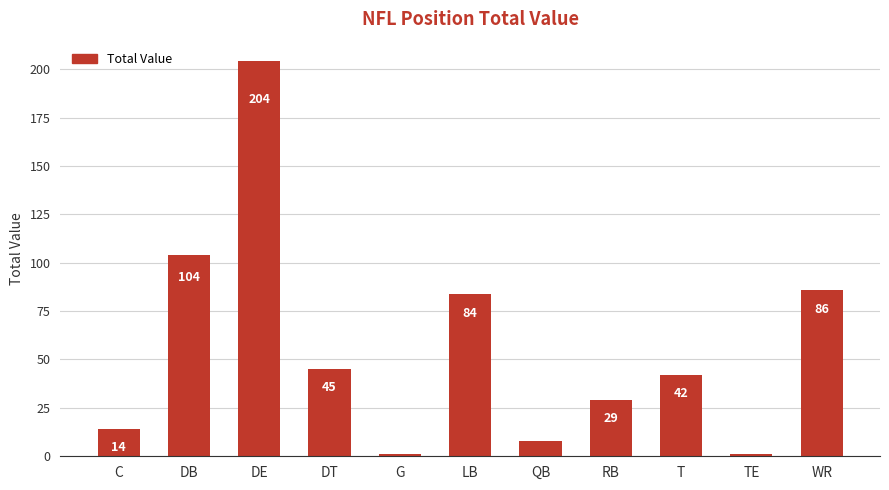

Which has a higher value, LB or G?

LB